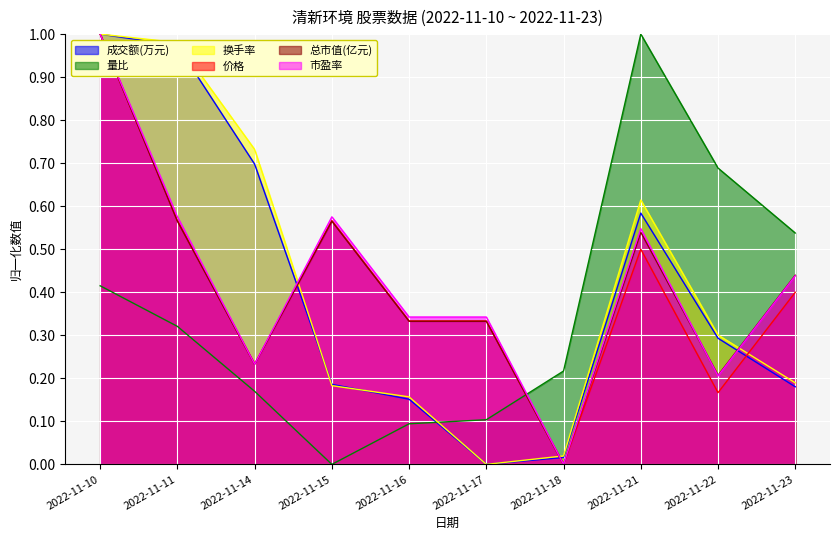

Reading left to right, what are all the values shown in this chart?

成交额(万元): 1.0	1.0	0.7	0.2	0.2	0.0	0.0	0.6	0.3	0.2
量比: 0.4	0.3	0.2	0.0	0.1	0.1	0.2	1.0	0.7	0.5
换手率: 1.0	1.0	0.7	0.2	0.2	0.0	0.0	0.6	0.3	0.2
价格: 1.0	0.6	0.2	0.6	0.3	0.3	0.0	0.5	0.2	0.4
总市值(亿元): 1.0	0.6	0.2	0.6	0.3	0.3	0.0	0.5	0.2	0.4
市盈率: 1.0	0.6	0.2	0.6	0.3	0.3	0.0	0.5	0.2	0.4